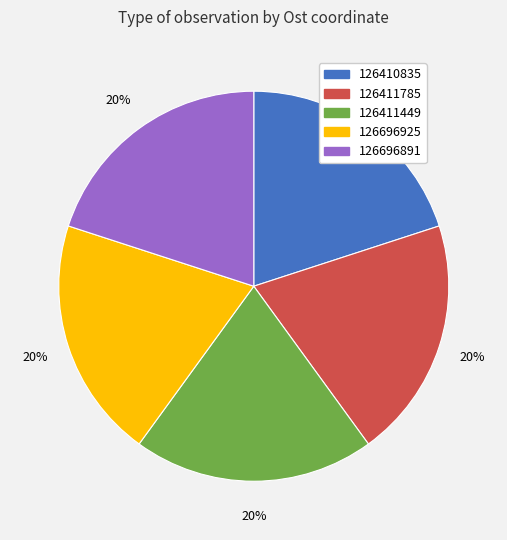

Combined, do 126696891 and 126410835 account for over 50%?

No